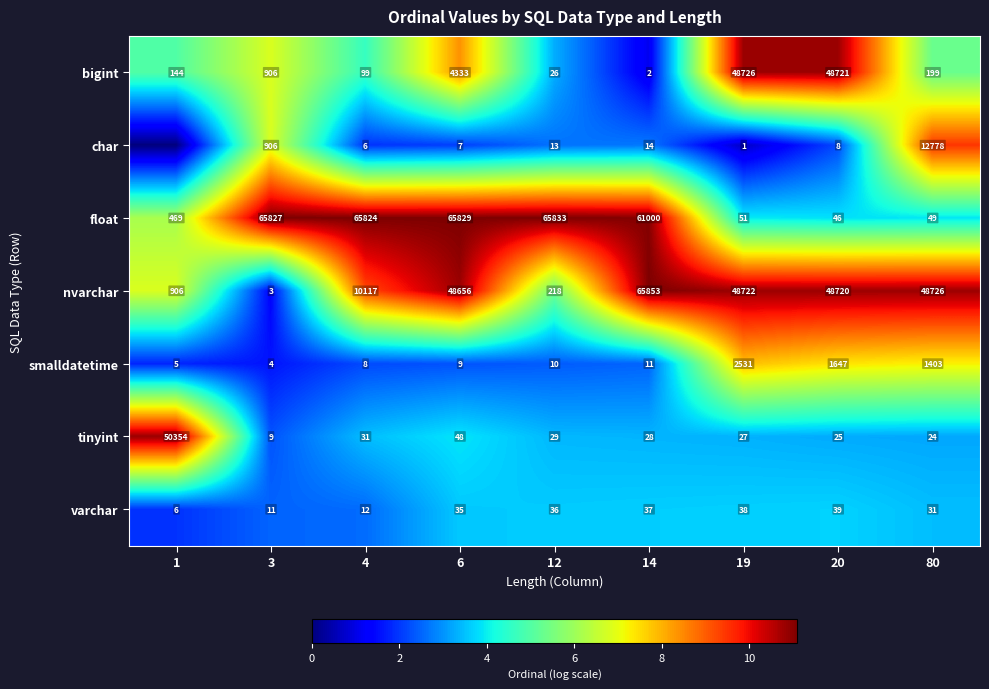

What is the spread (max minus min) of values at 20?

48713